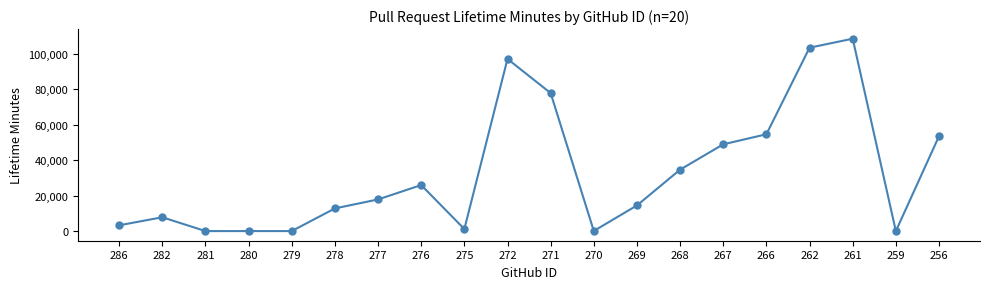

What is the difference between the second highest and second lowest values?

103395